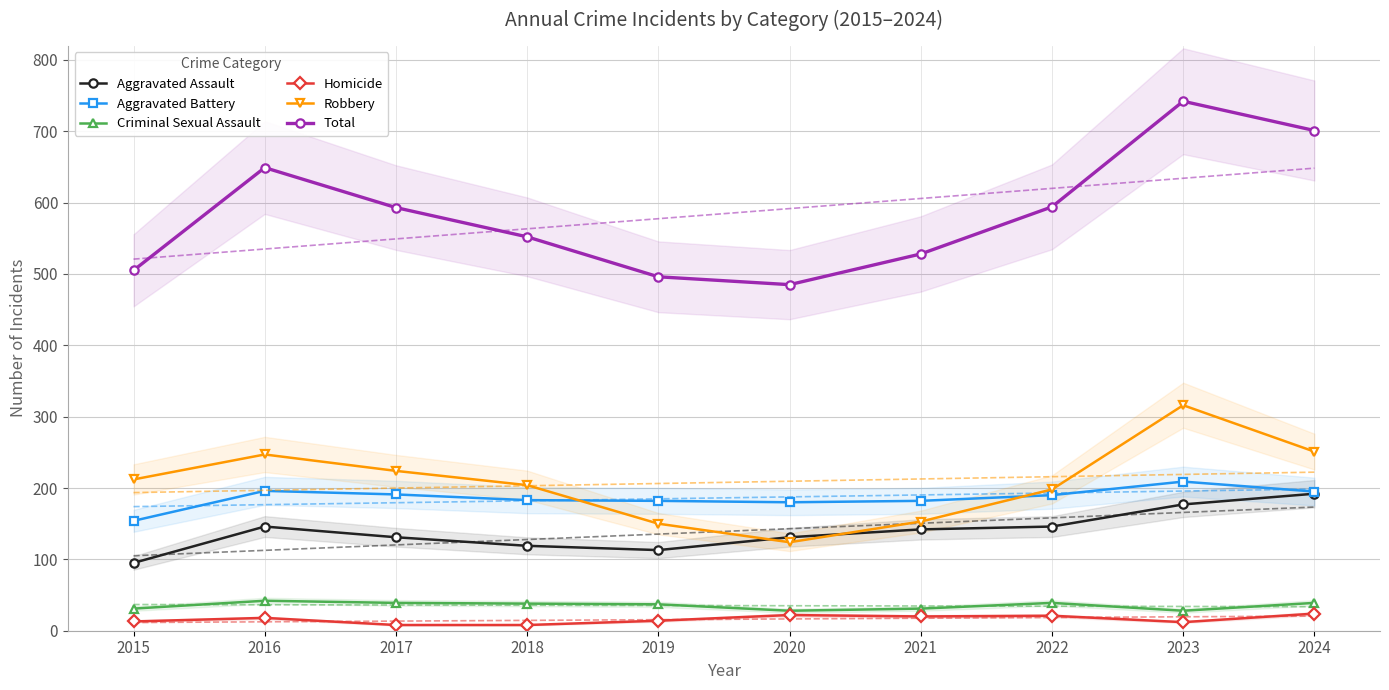

What is the approximate value of Homicide at 2020?

22